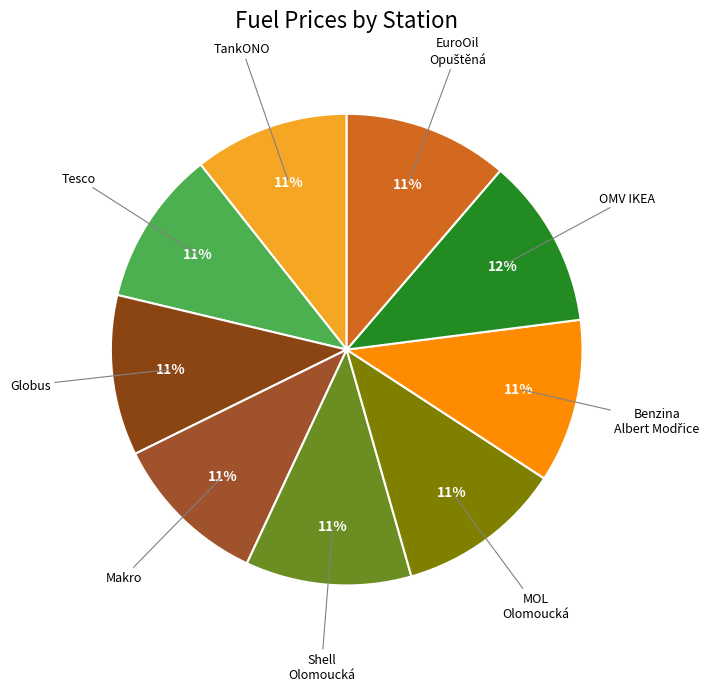

Which category has the smallest portion of the pie?

TankONO